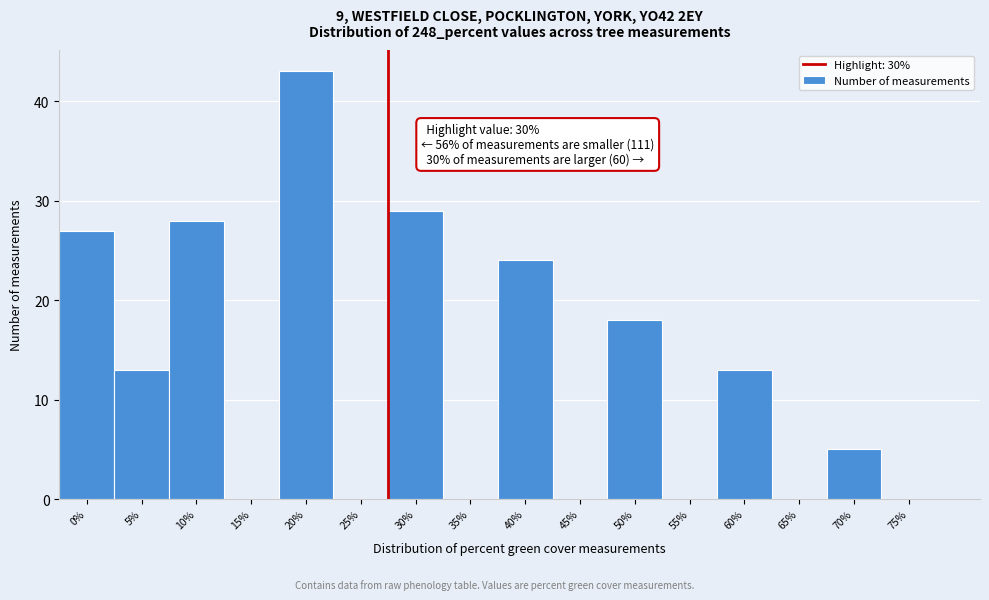

Reading left to right, transcribe all the data shown in this chart.

0%=27	5%=13	10%=28	15%=0	20%=43	25%=0	30%=29	35%=0	40%=24	45%=0	50%=18	55%=0	60%=13	65%=0	70%=5	75%=0